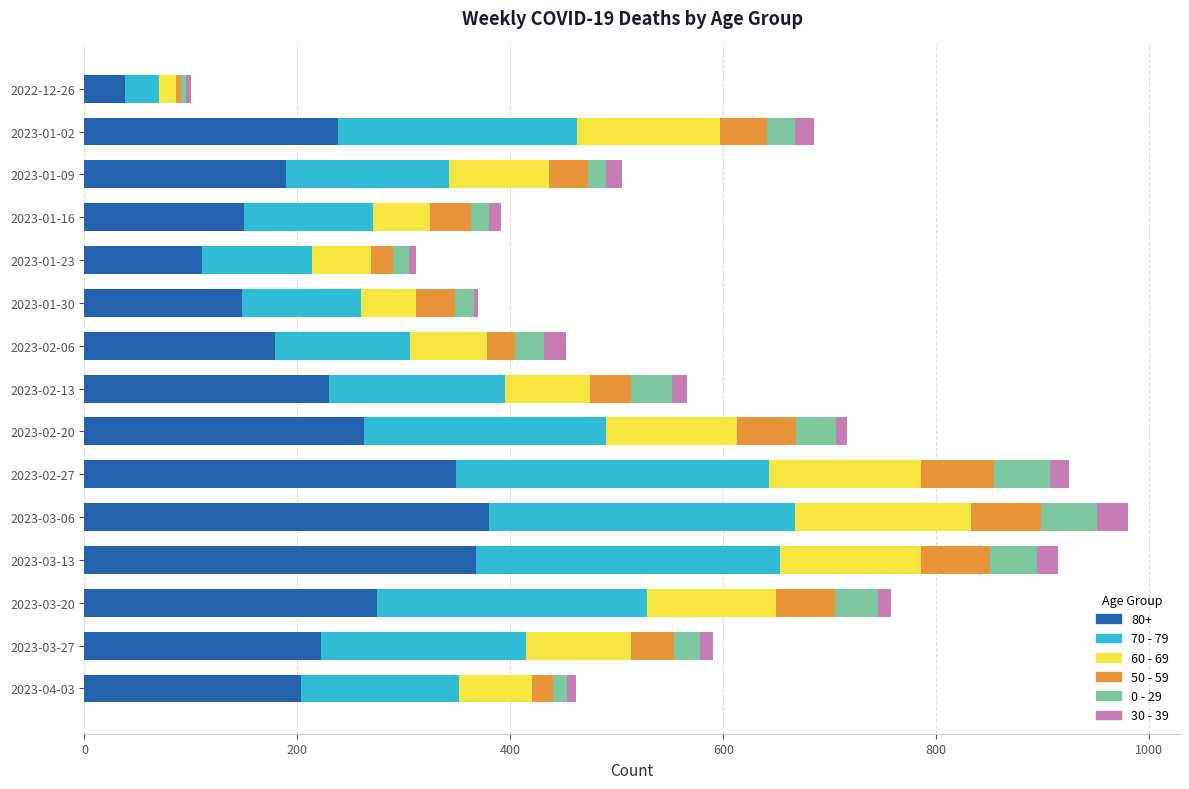

At which label does 80+ reach its minimum?

2022-12-26